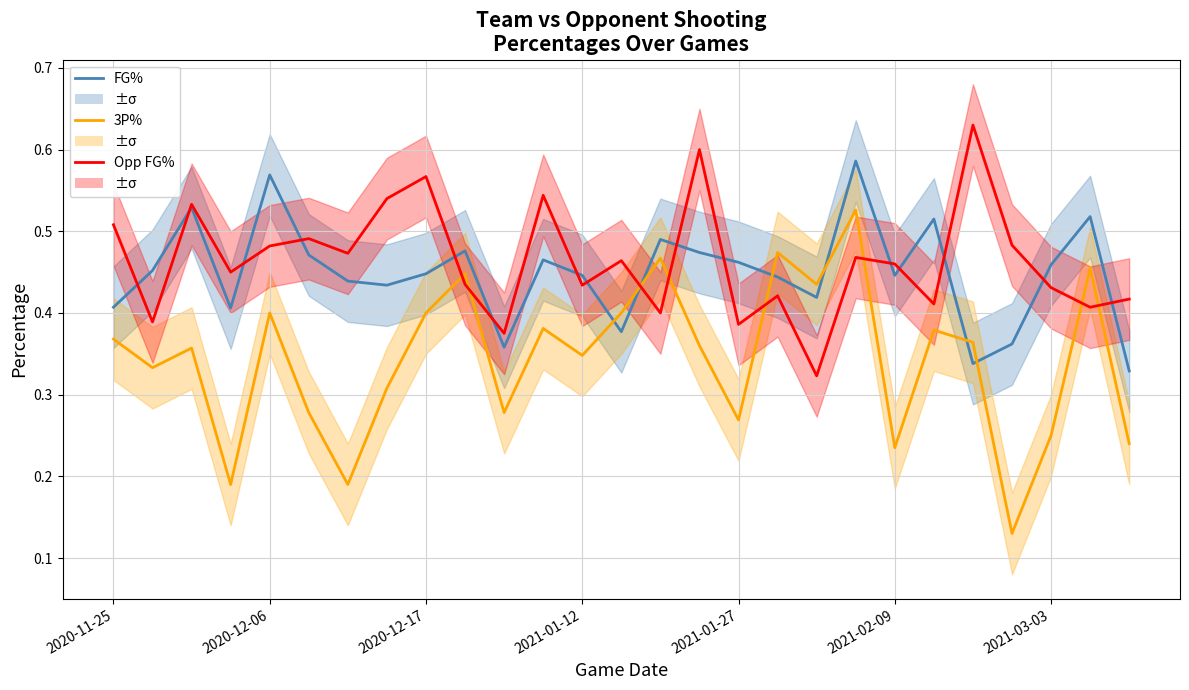

What is the value of the 3P% point at the 15th from the left?

0.5